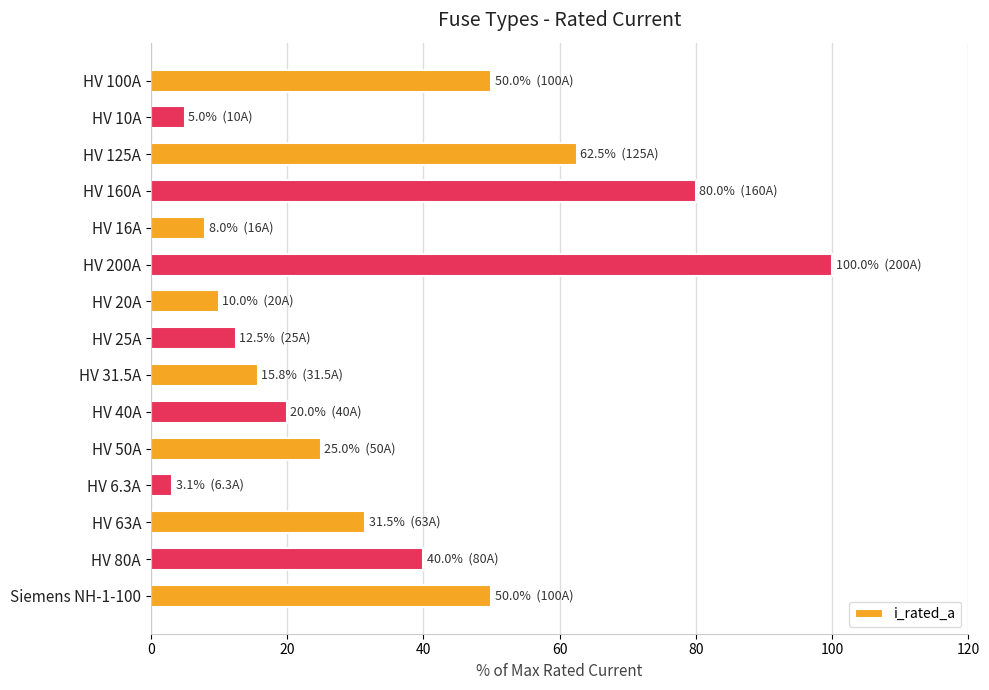

What is the label of the 9th bar from the bottom?

HV 20A